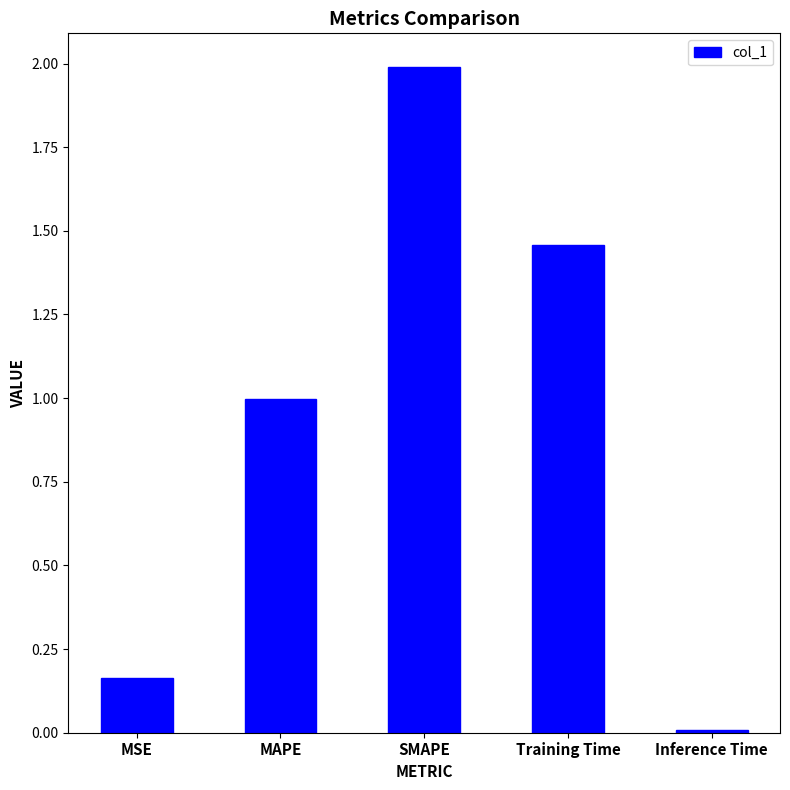

What is the ratio of the value at MAPE to the value at Training Time?

0.7